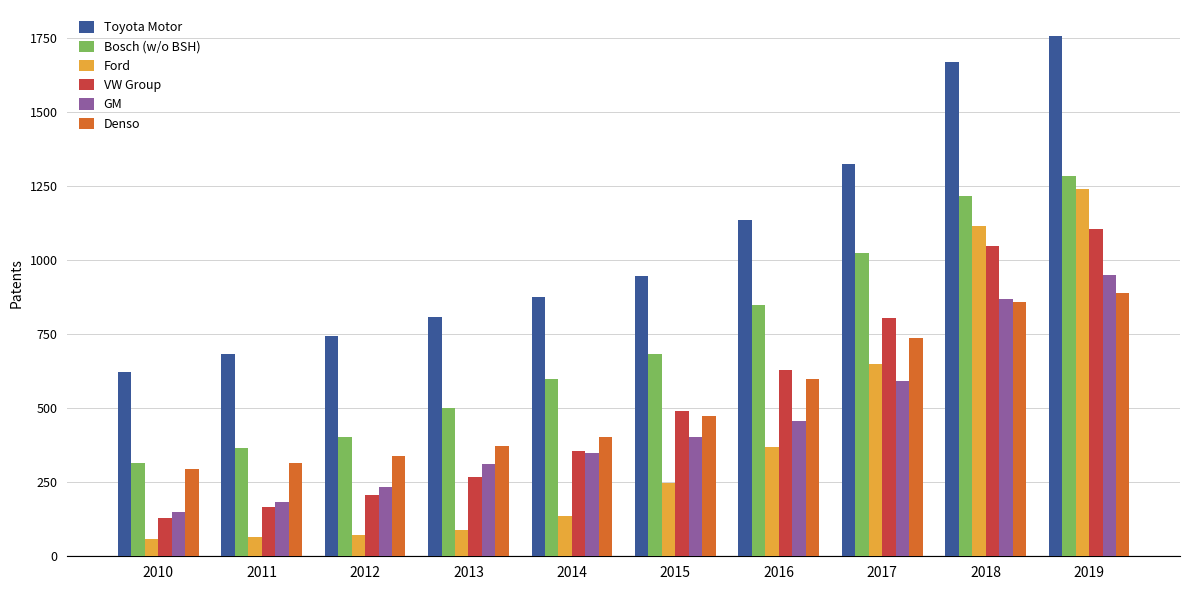

Are the bars horizontal?

No